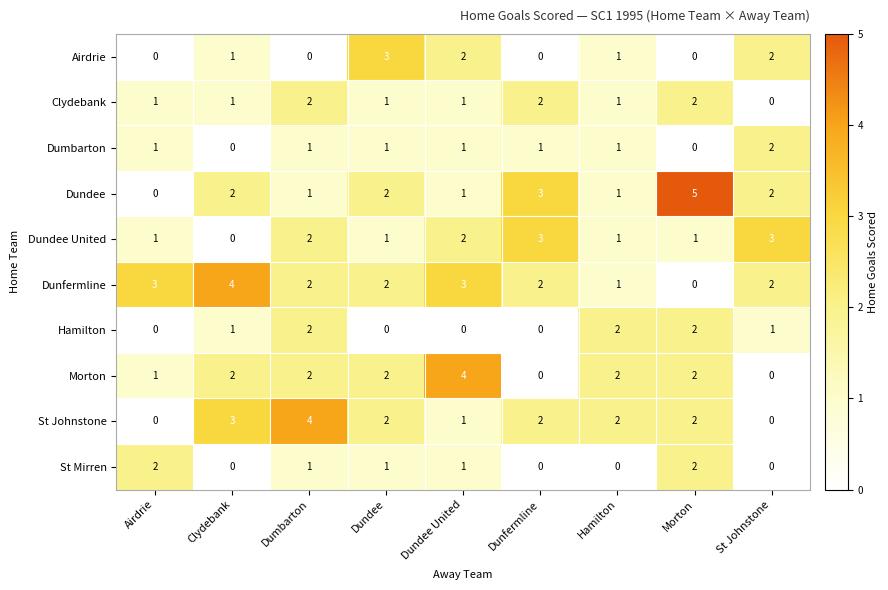

Which series has the largest range (max minus min)?

Dundee